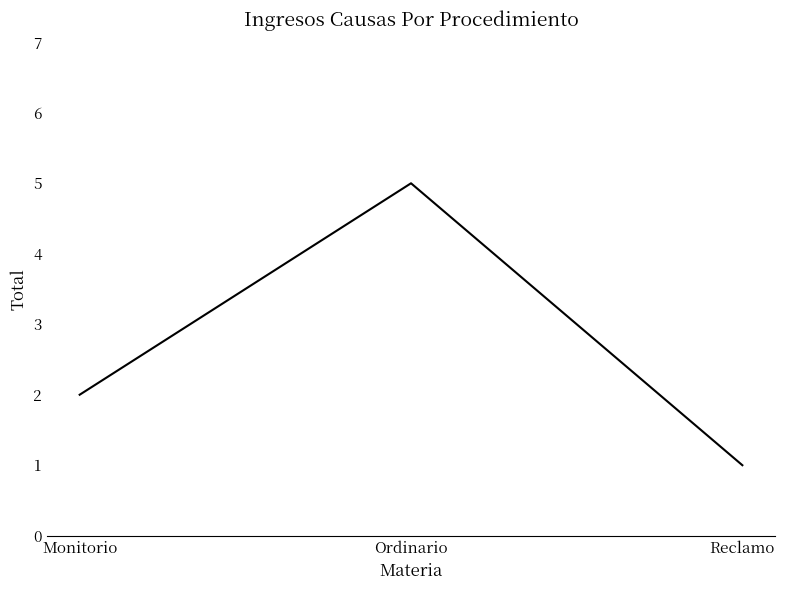

What position from the right is Ordinario?

2